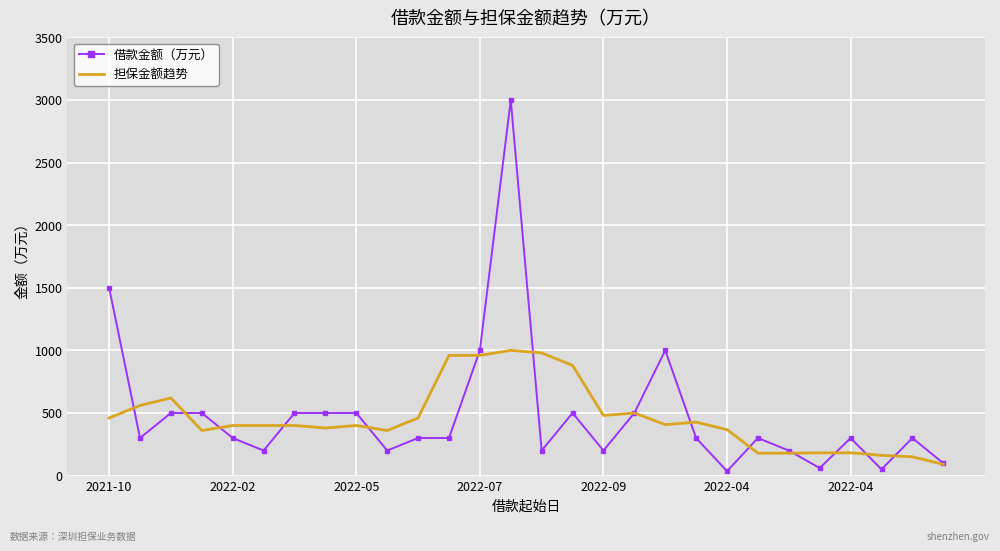

What is the greatest value displayed?

3000.0